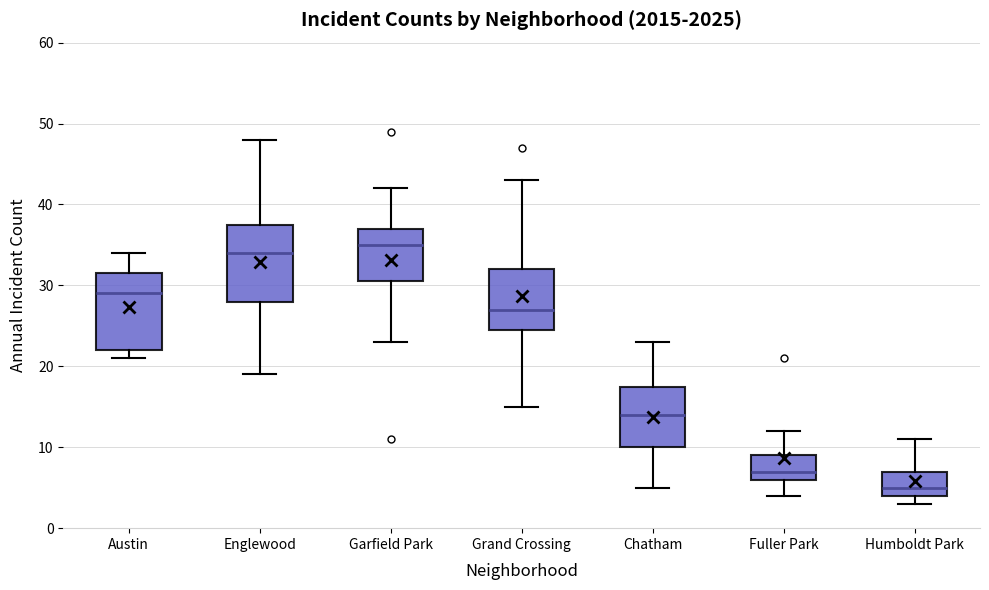

Reading left to right, transcribe this box plot: for each box, give where its median line is, the range the box spans, and where its two whiskers end, as read against the y-axis. The values are not printed on the chart, so give them approximately, as read against the axis.

Austin: median 29, box 22 to 32, whiskers 21 to 34
Englewood: median 34, box 28 to 38, whiskers 19 to 48
Garfield Park: median 35, box 31 to 37, whiskers 23 to 42
Grand Crossing: median 27, box 25 to 32, whiskers 15 to 43
Chatham: median 14, box 10 to 18, whiskers 5 to 23
Fuller Park: median 7, box 6 to 9, whiskers 4 to 12
Humboldt Park: median 5, box 4 to 7, whiskers 3 to 11